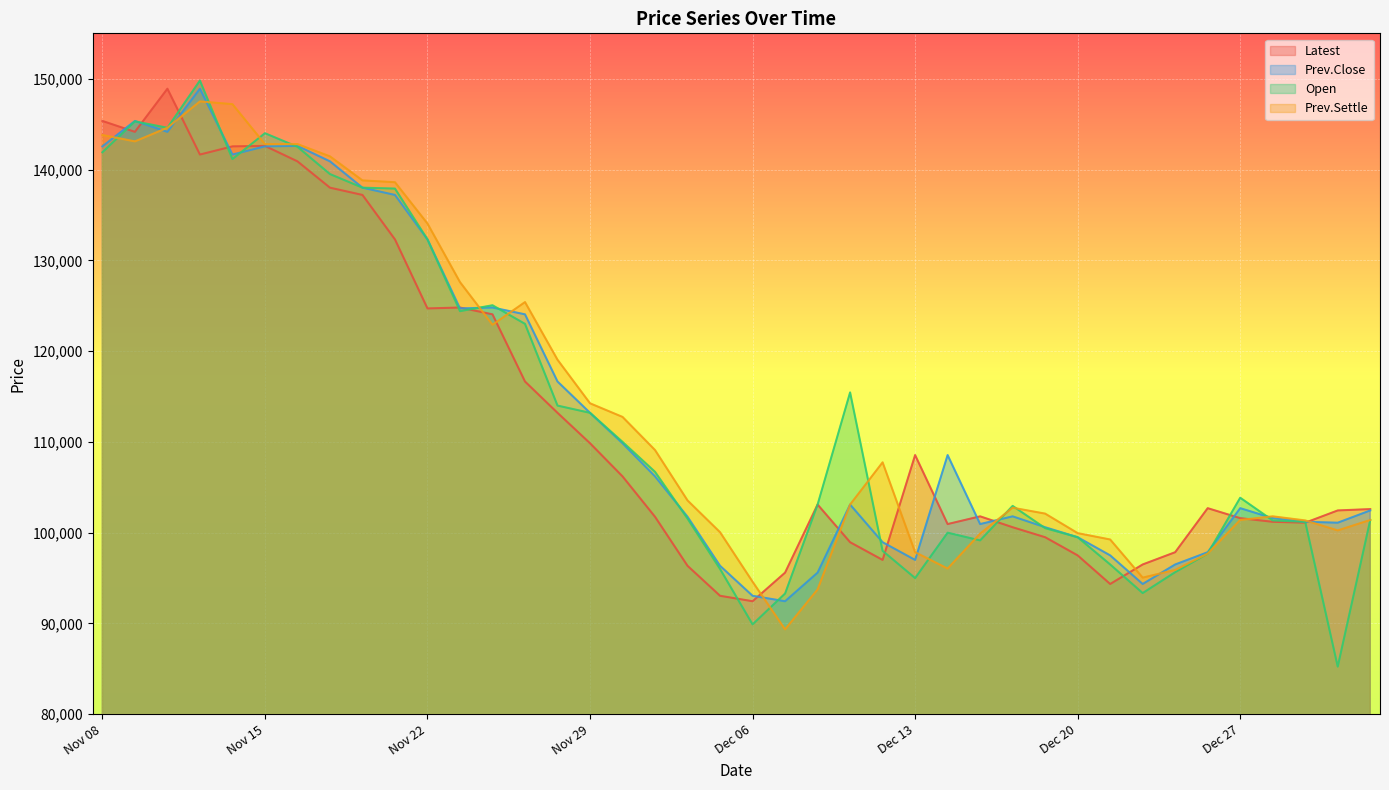

At how many categories does at least one series exceed 132259?

11